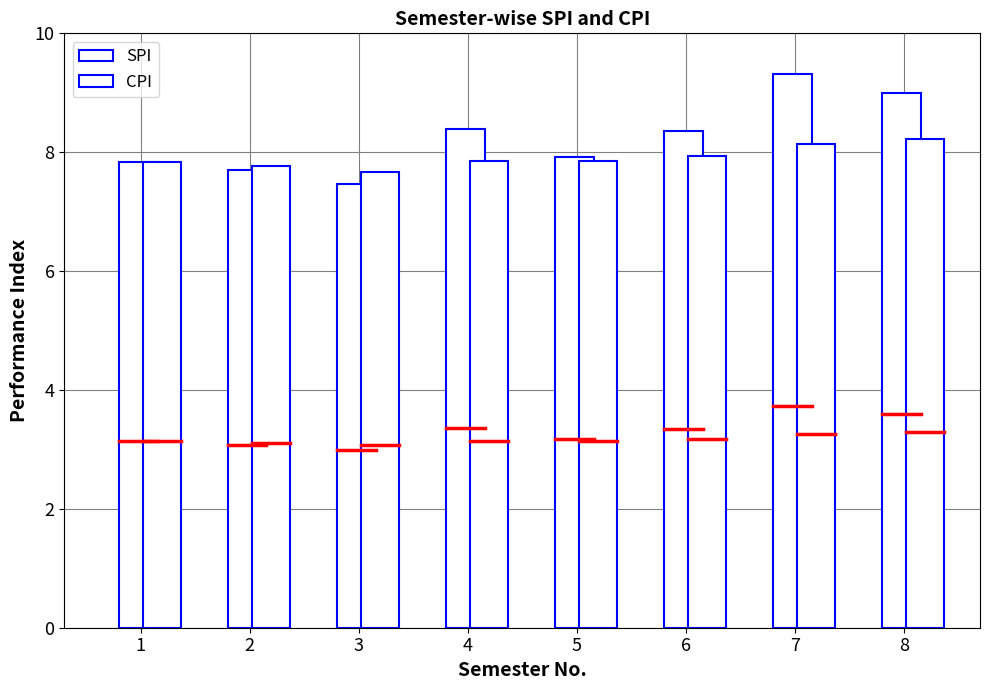

Reading left to right, list all the values displayed in this chart.

SPI: 1=7.8	2=7.7	3=7.5	4=8.4	5=7.9	6=8.3	7=9.3	8=9.0
CPI: 1=7.8	2=7.8	3=7.7	4=7.8	5=7.9	6=7.9	7=8.1	8=8.2